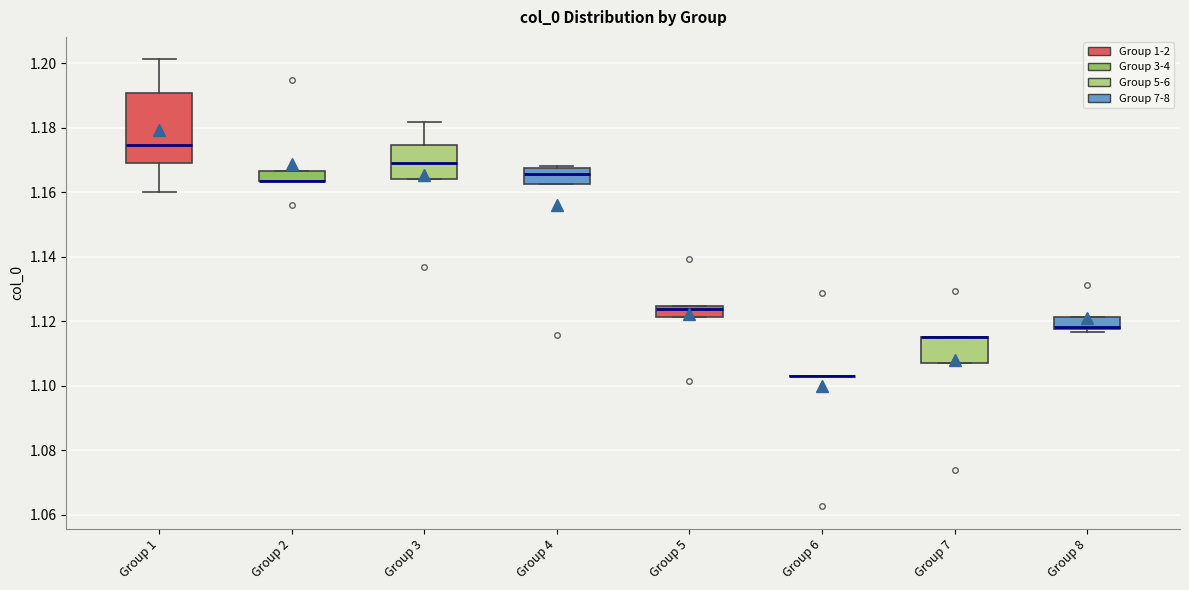

Reading left to right, transcribe this box plot: for each box, give where its median line is, the range the box spans, and where its two whiskers end, as read against the y-axis. The values are not printed on the chart, so give them approximately, as read against the axis.

Group 1: median 1.174, box 1.170 to 1.190, whiskers 1.160 to 1.202
Group 2: median 1.164 (drawn on the box's lower edge), box 1.164 to 1.166, whiskers 1.164 to 1.166
Group 3: median 1.170, box 1.164 to 1.174, whiskers 1.164 to 1.182
Group 4: median 1.166, box 1.162 to 1.168, whiskers 1.162 to 1.168 (just above the box's upper edge)
Group 5: median 1.124 (just below the box's upper edge), box 1.122 to 1.124, whiskers 1.122 to 1.124
Group 6: box collapsed to a line at 1.102, whiskers 1.102 to 1.102
Group 7: median 1.116 (drawn on the box's upper edge), box 1.106 to 1.116, whiskers 1.106 to 1.116
Group 8: median 1.118 (just above the box's lower edge), box 1.118 to 1.122, whiskers 1.116 to 1.122